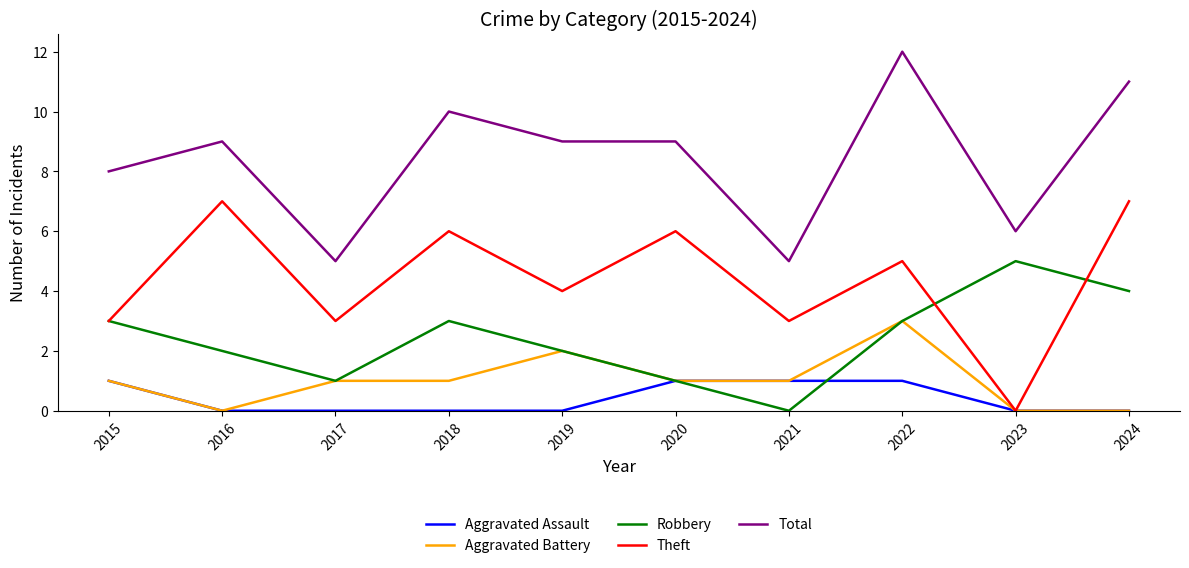

What is the difference between the highest and lowest values at 2021?

5